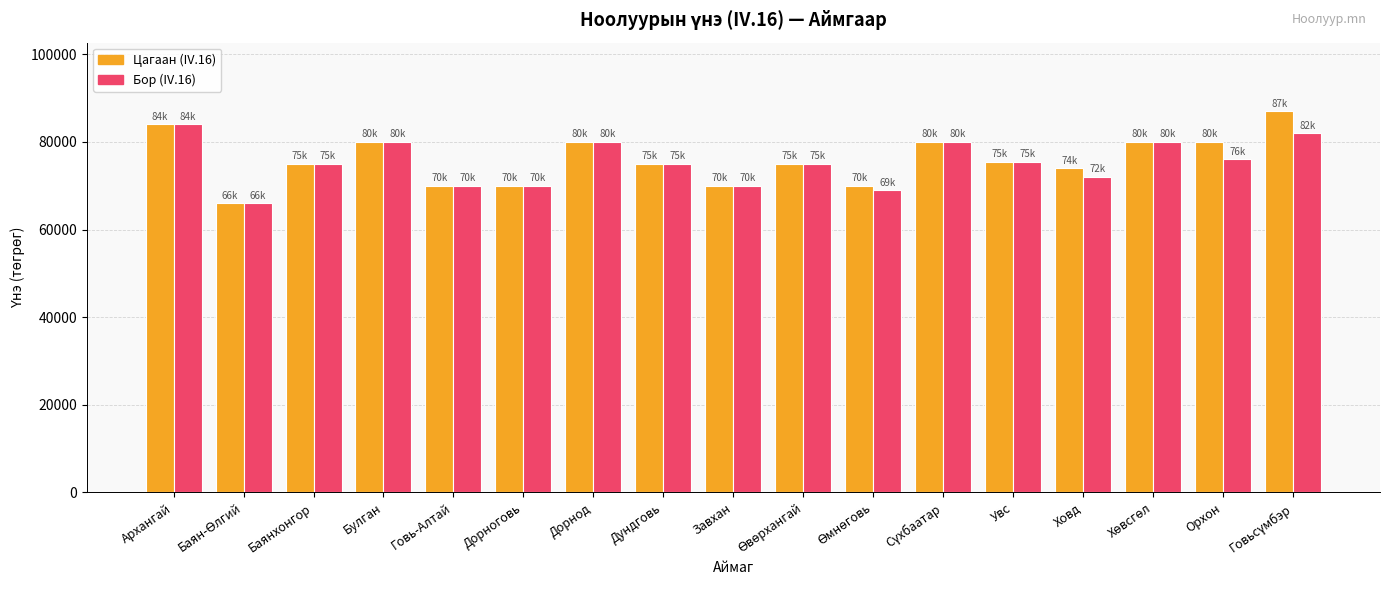

How many bars are there in total?

34